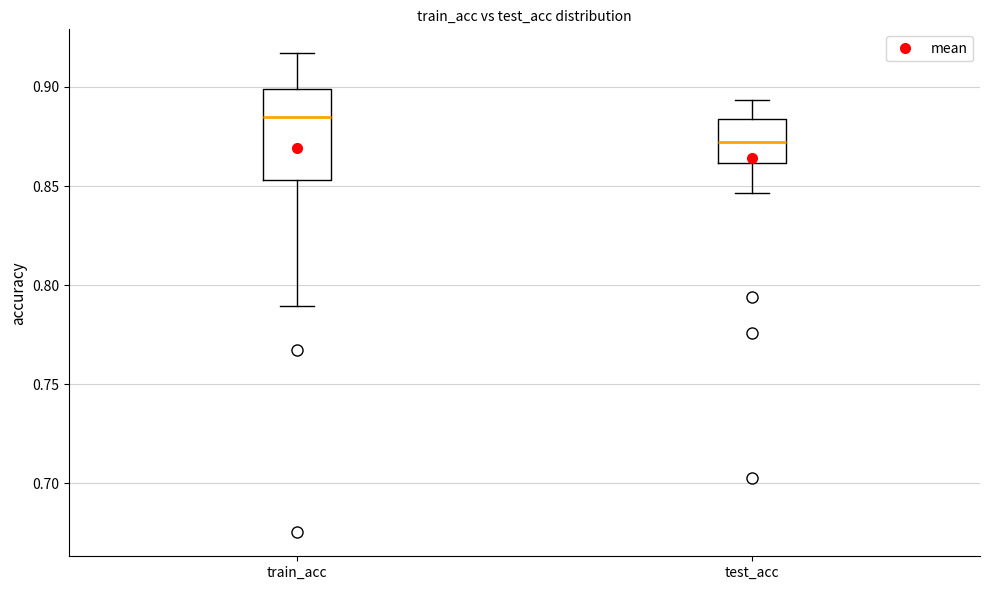

Which box has the highest median line?

train_acc